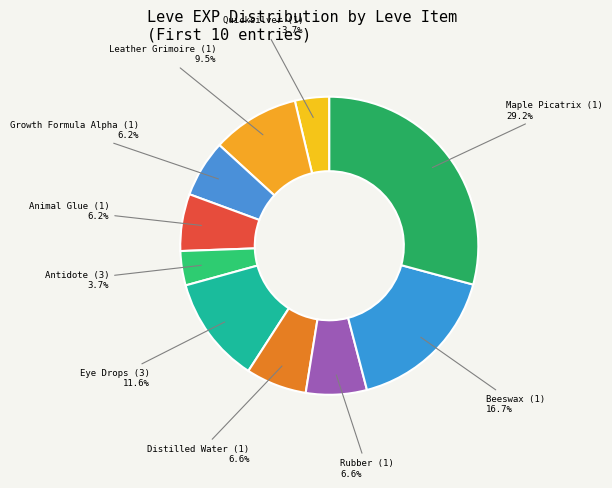

Which slice is the largest?

Maple Picatrix (1)